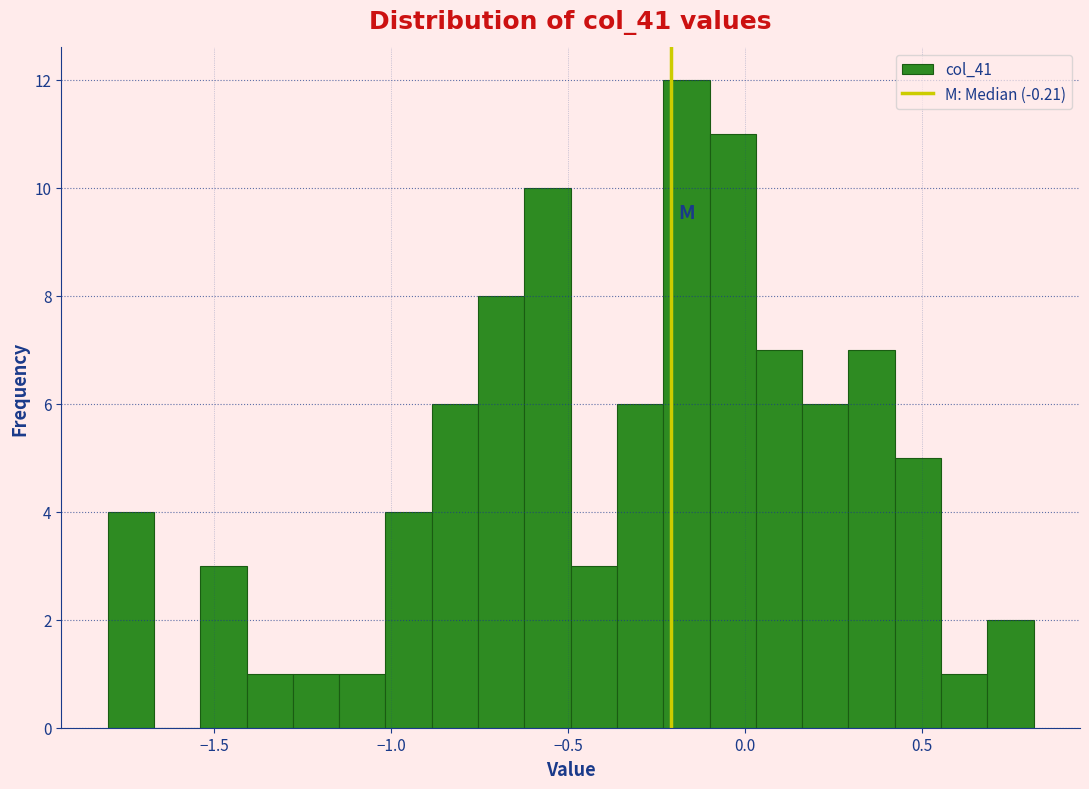

Read against the x-axis, roughly where is the centre of the tallest bar?

-0.15